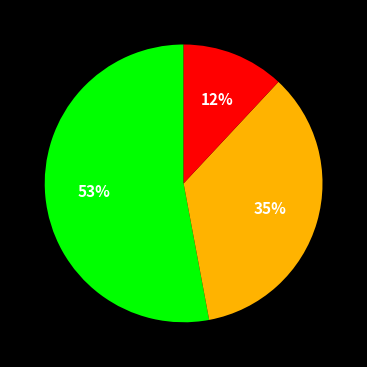

Does any single category account for the majority?

Yes